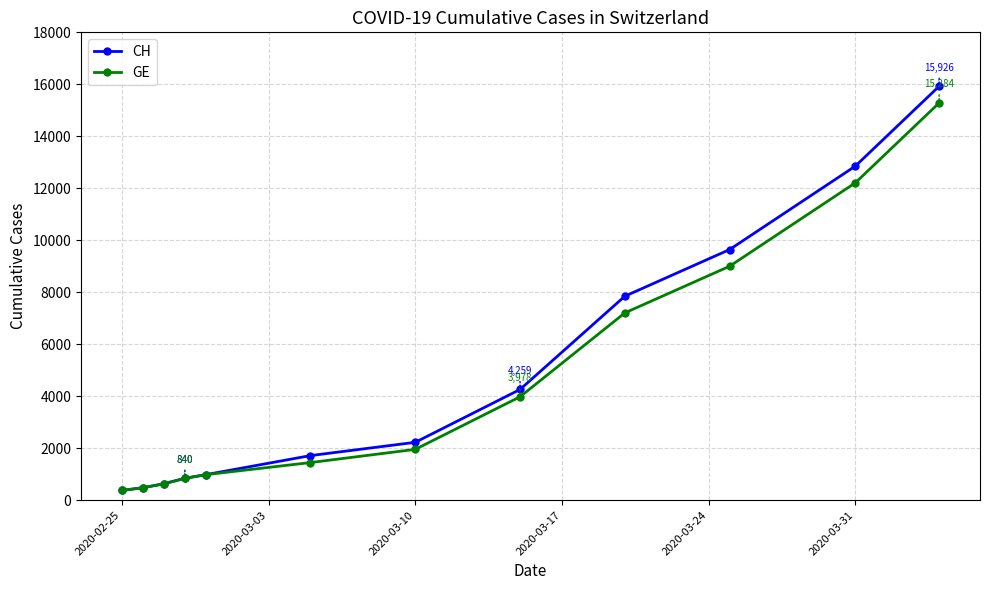

At how many categories does at least one series exceed 5432?

4